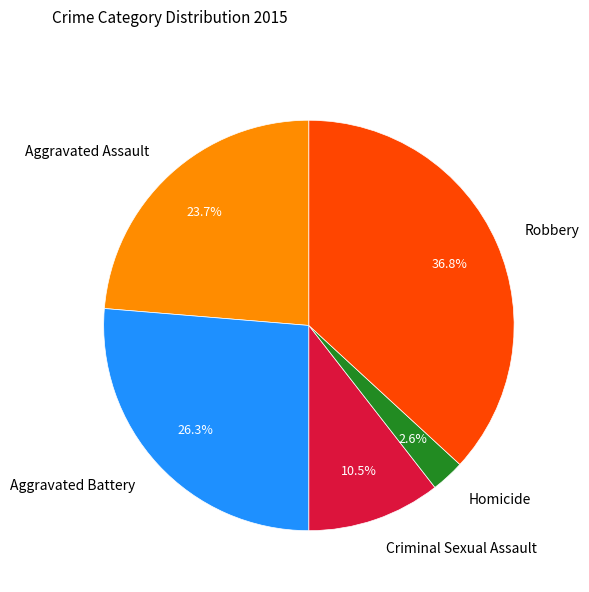

Count the number of slices in the pie.

5